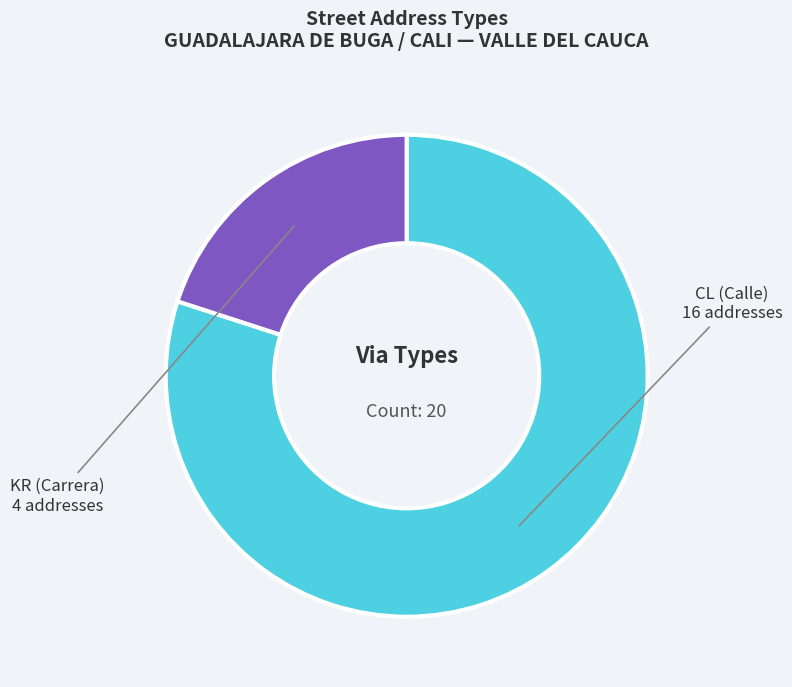

The CL slice represents 92% of the pie. True or false?

False